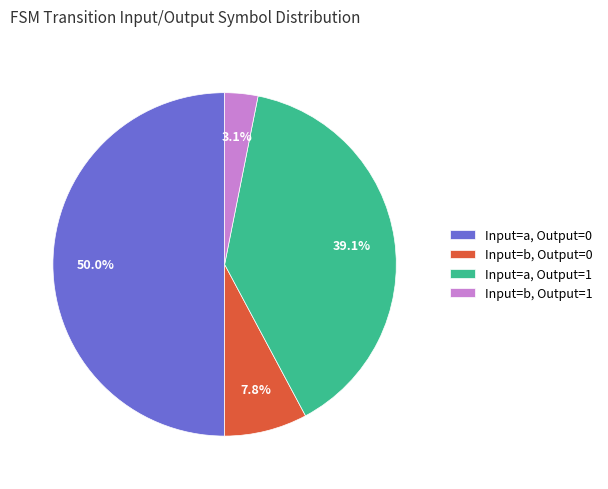

Does Input=a, Output=1 represent more than half of the total?

No